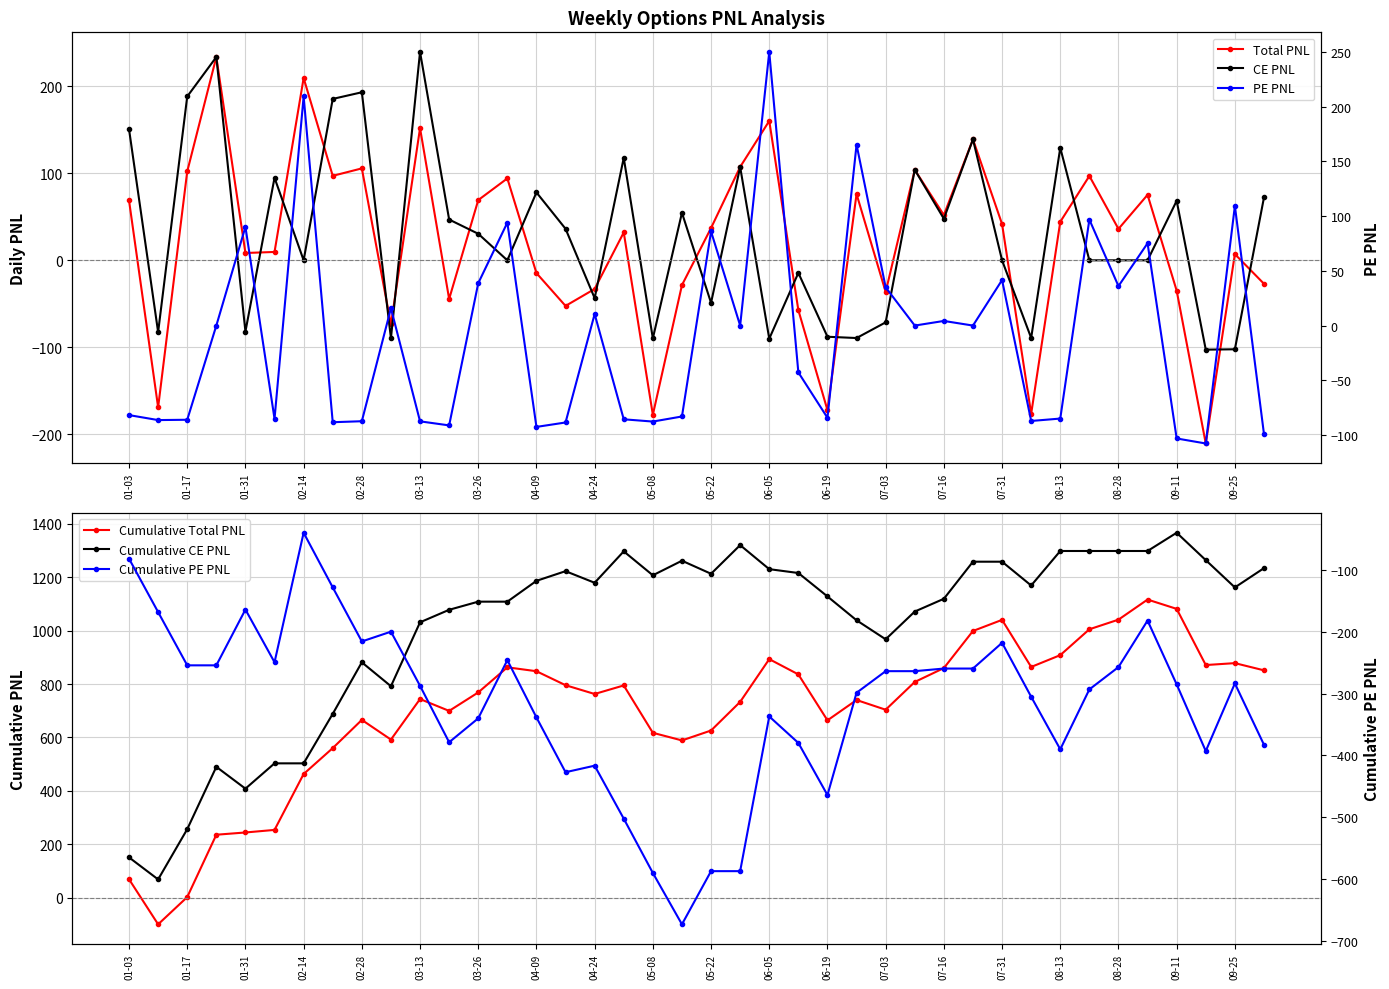

How many interior local valleys does the CE PNL series have?

13